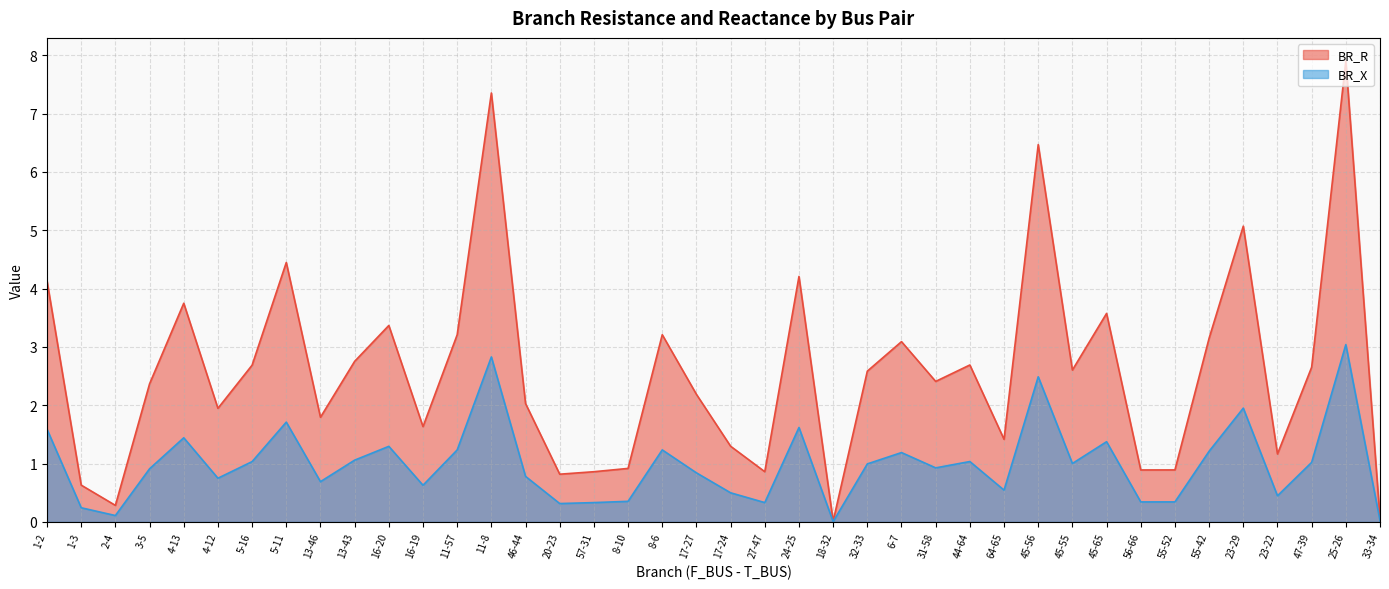

What is the sum of all BR_X values?

39.8